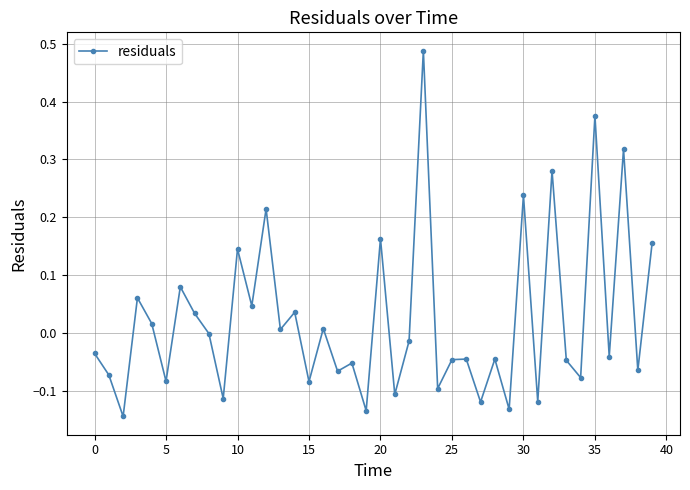

How many interior local peaks (higher than both neighbors) does the data have?

15